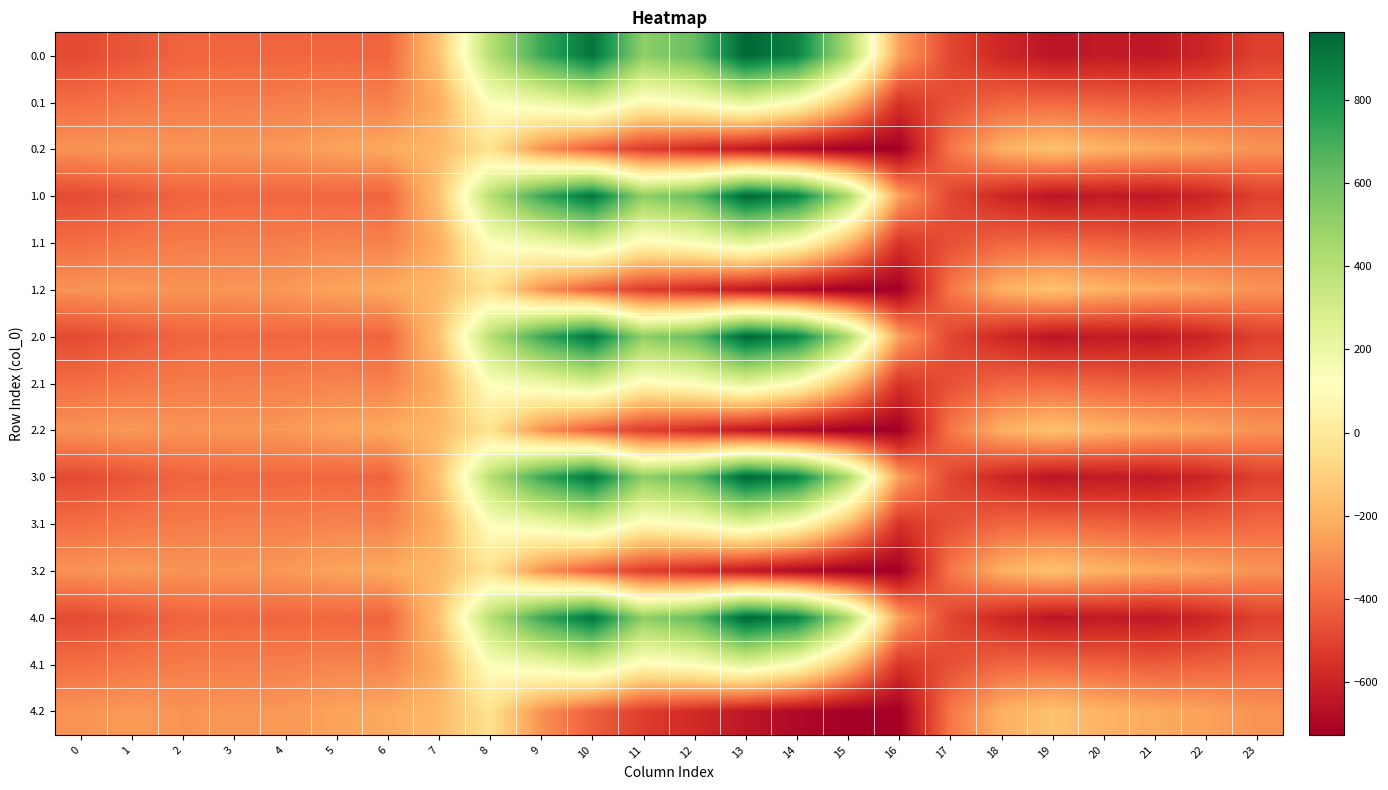

What is the greatest value displayed?

962.7